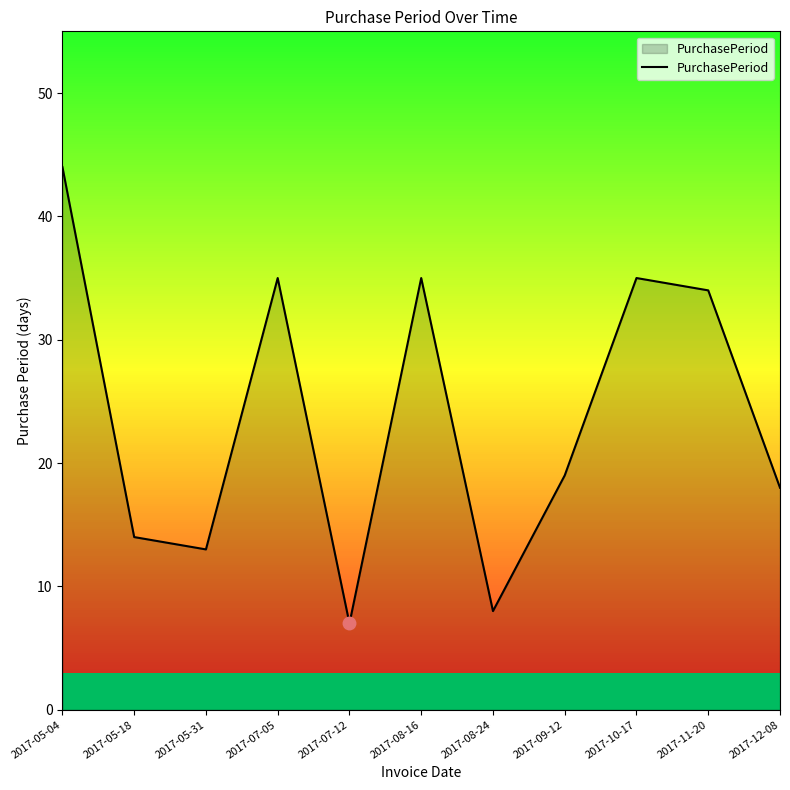

What is the difference between the second highest and second lowest values?

27